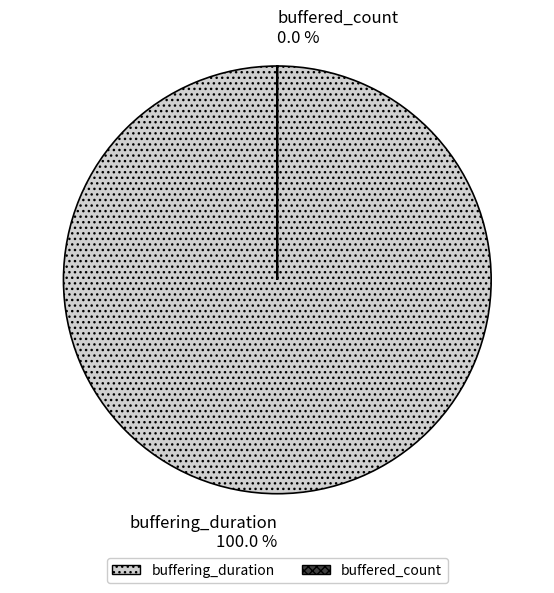

Is the sum of buffered_count and buffering_duration greater than half?

Yes